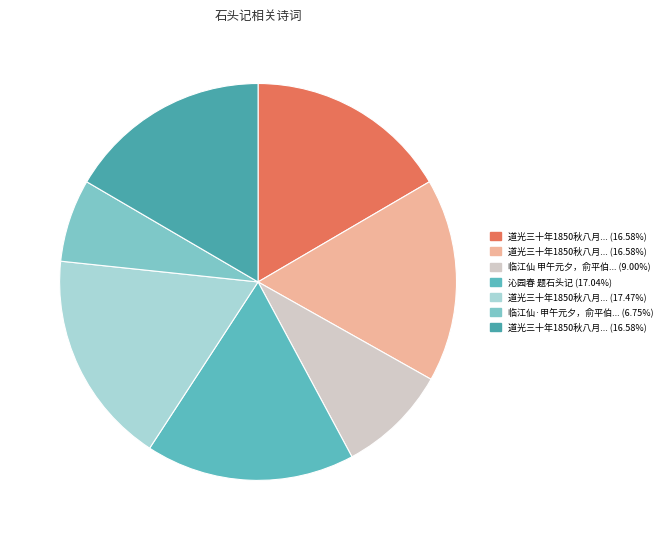

Count the number of slices in the pie.

7